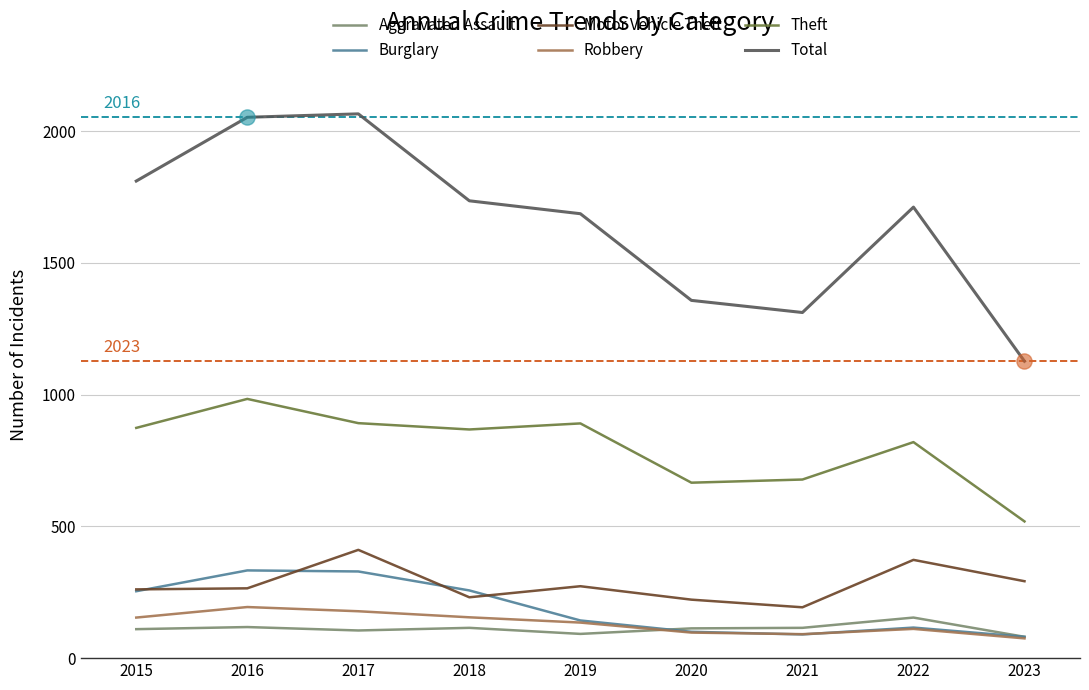

What are all the series names shown in the legend?

Aggravated Assault, Burglary, Motor Vehicle Theft, Robbery, Theft, Total